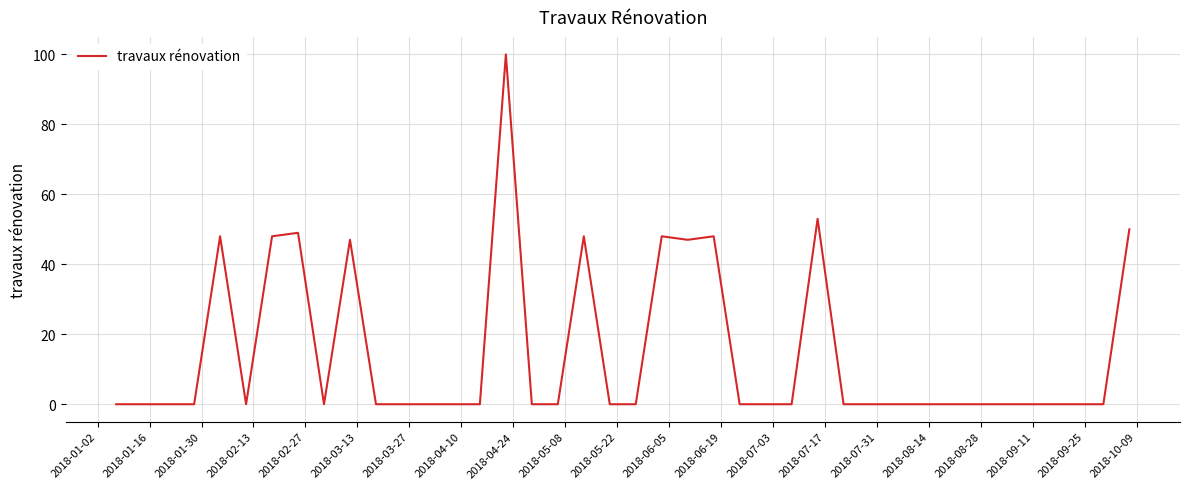

What is the greatest value displayed?

100